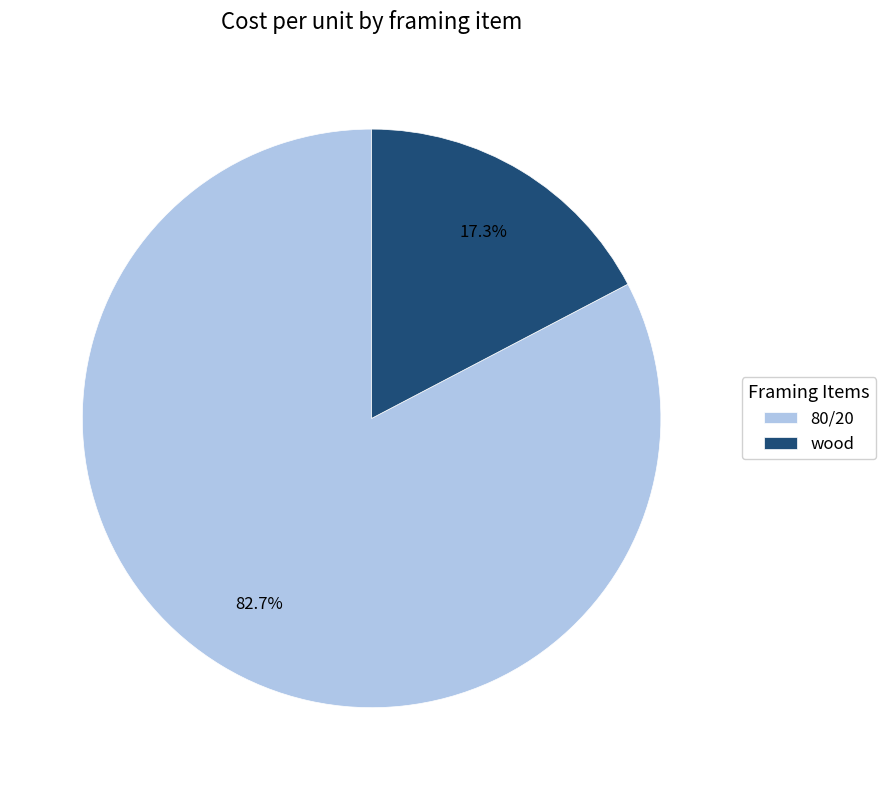

To the nearest percent, what is the combined percentage of wood and 80/20?

100%